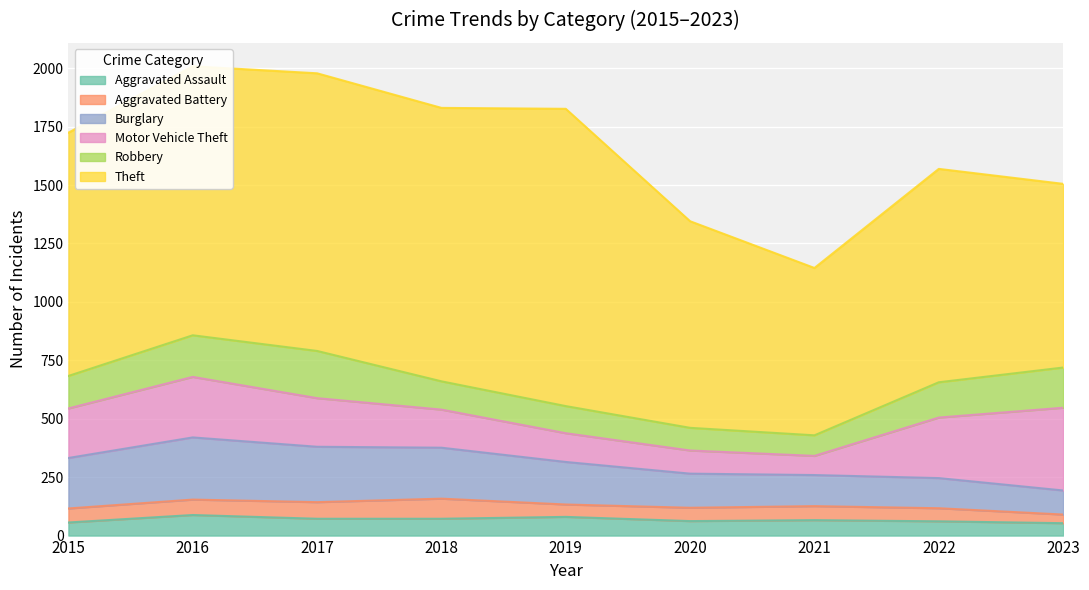

True or false: Motor Vehicle Theft and Theft cross at least once.

False